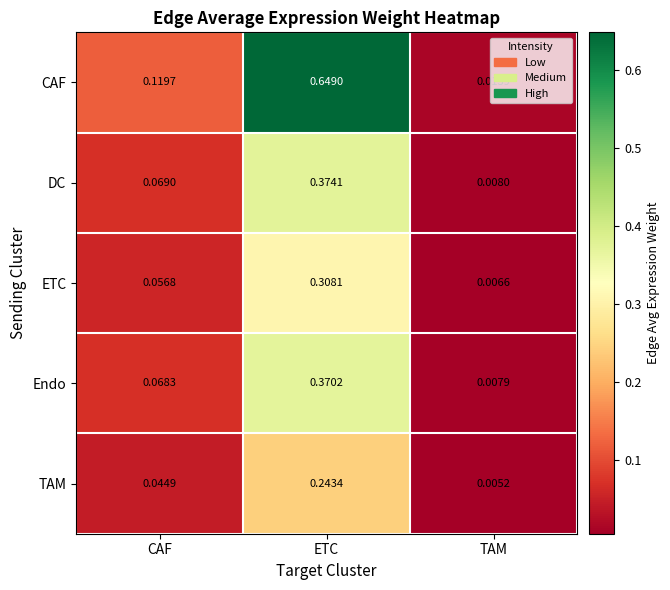

At how many categories does at least one series exceed 0?

3